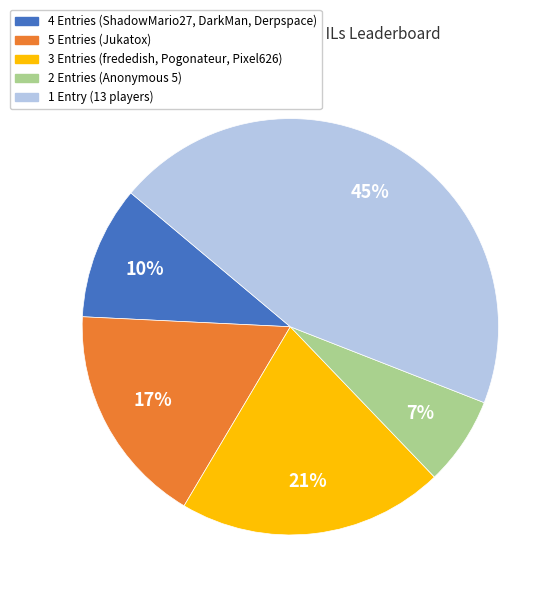

Is there any slice that represents more than half of the pie?

No